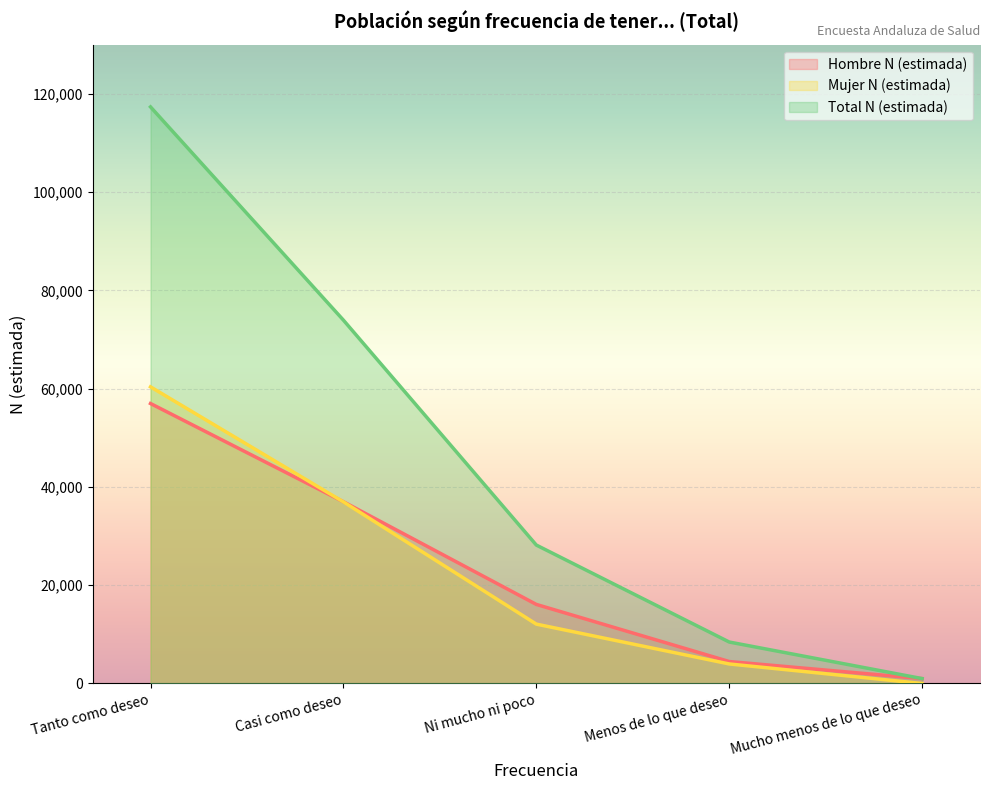

True or false: Hombre N (estimada) has a value of 1783 at Mucho menos de lo que deseo.

False